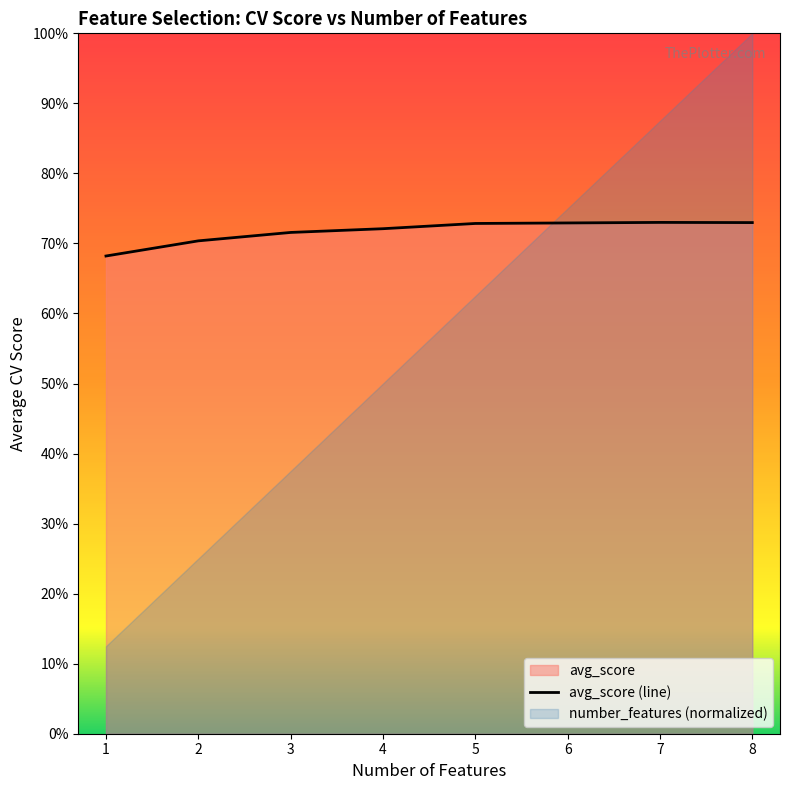

Between 4 and 5, which is larger?

5